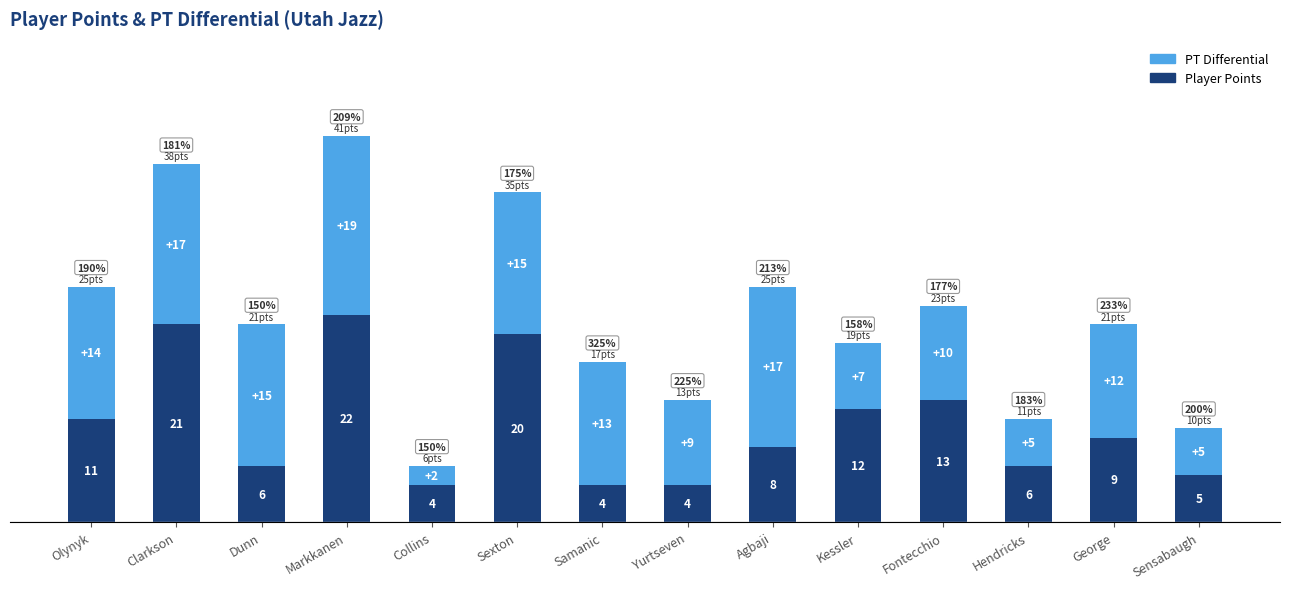

How many bars are there in total?

14